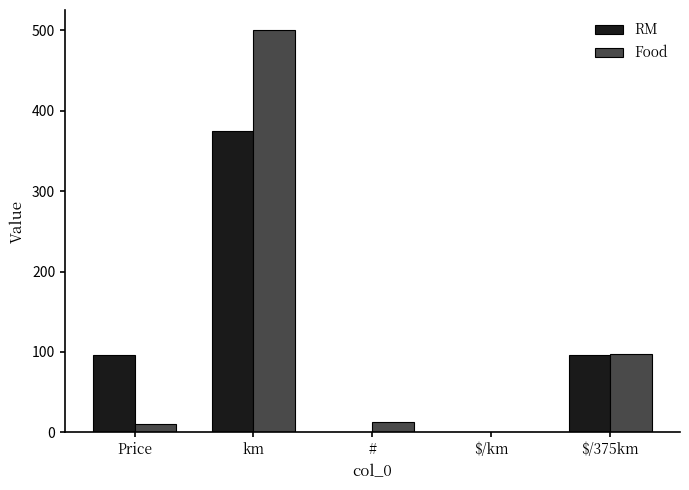

What is the difference between the Food values at $/km and Price?

9.7